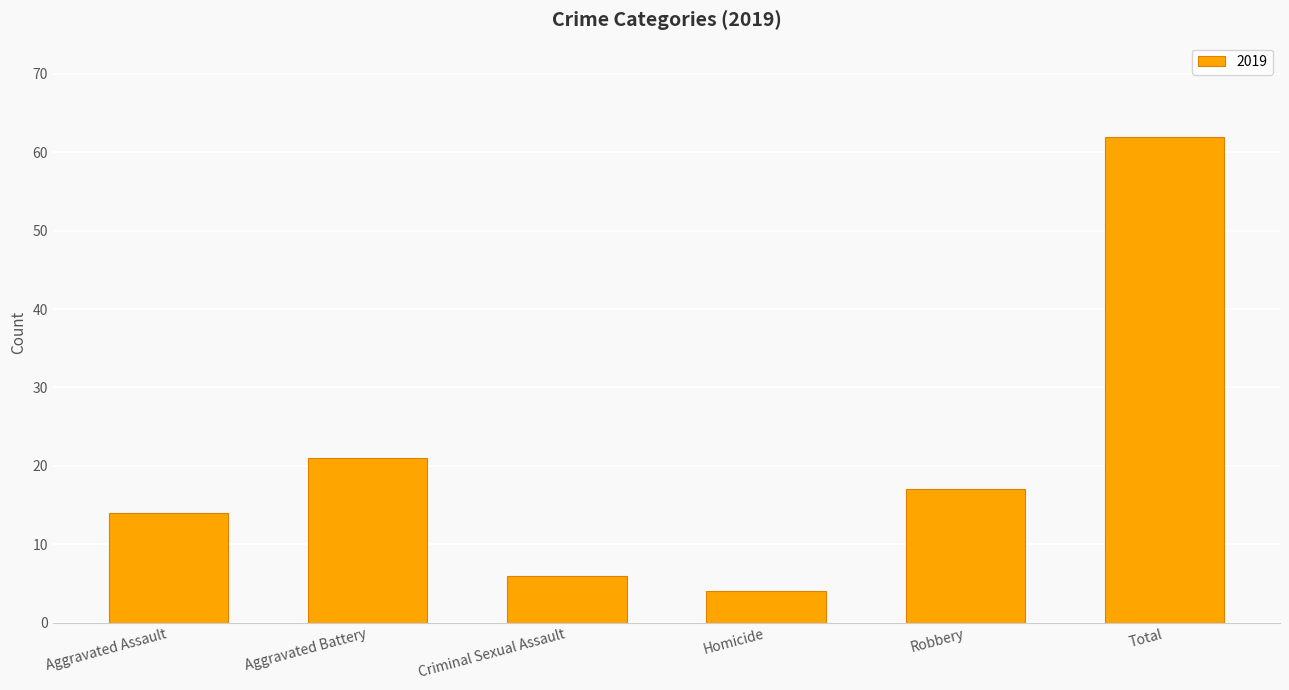

What value does the data have at Homicide?

4